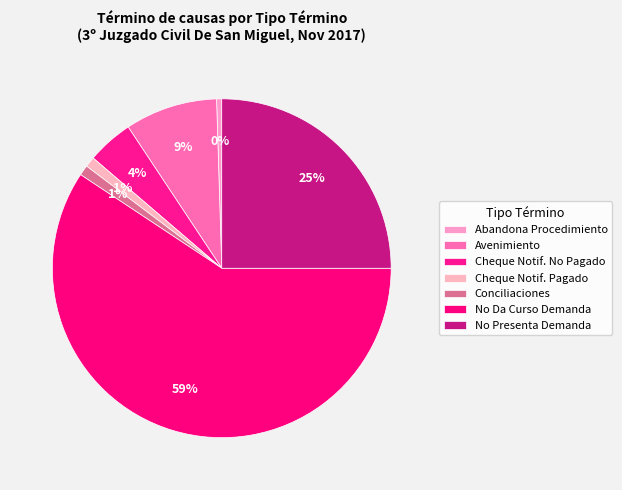

Is No Presenta Demanda the majority of the pie?

No